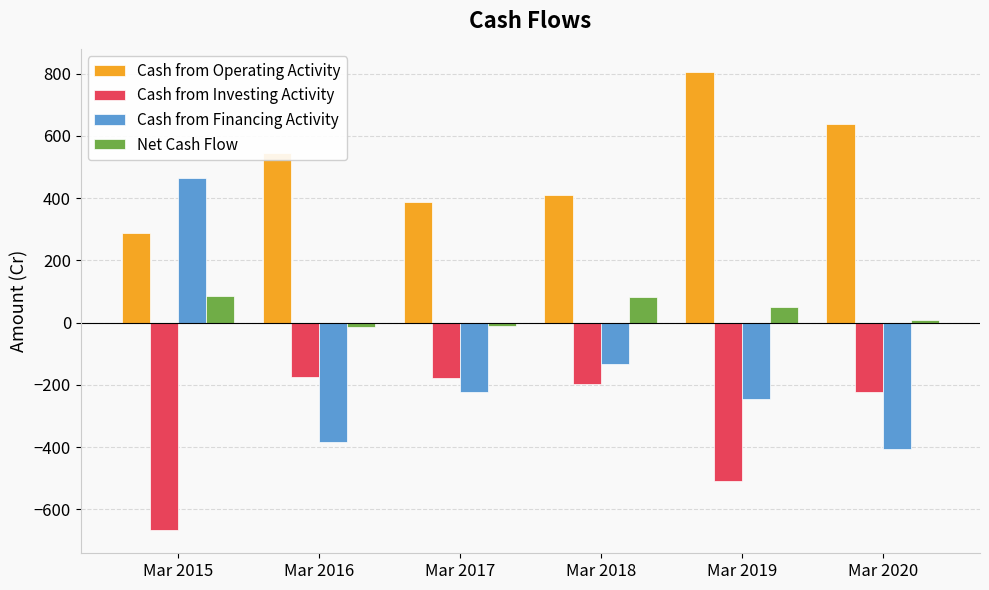

What is the spread (max minus min) of values at Mar 2017?

610